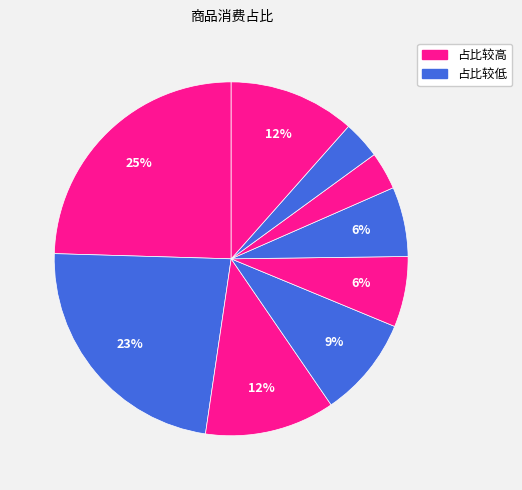

Count the number of slices in the pie.

9